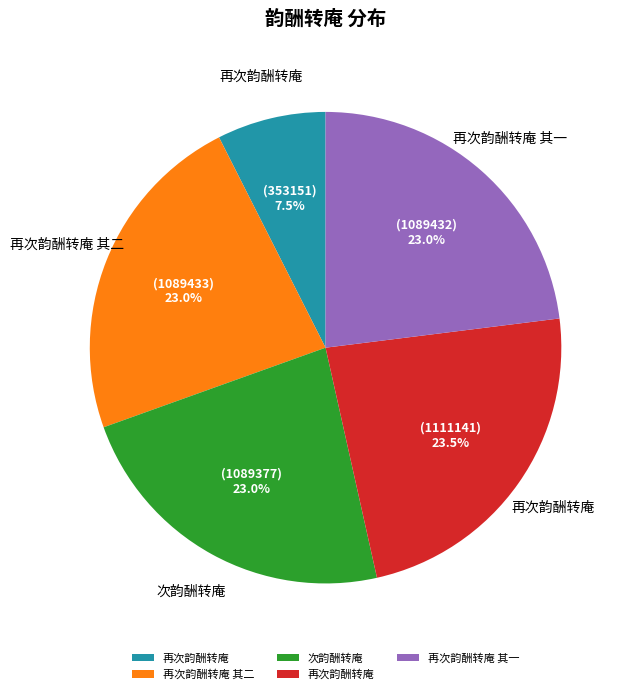

To the nearest percent, what is the difference between the largest and smallest slice percentages?

16%